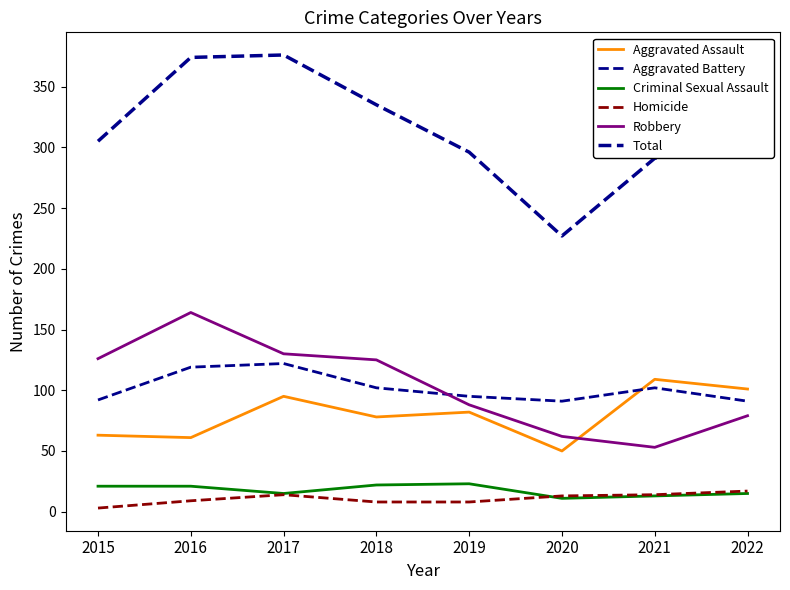

At 2021, list the series in order from largest to smallest.

Total, Aggravated Assault, Aggravated Battery, Robbery, Homicide, Criminal Sexual Assault